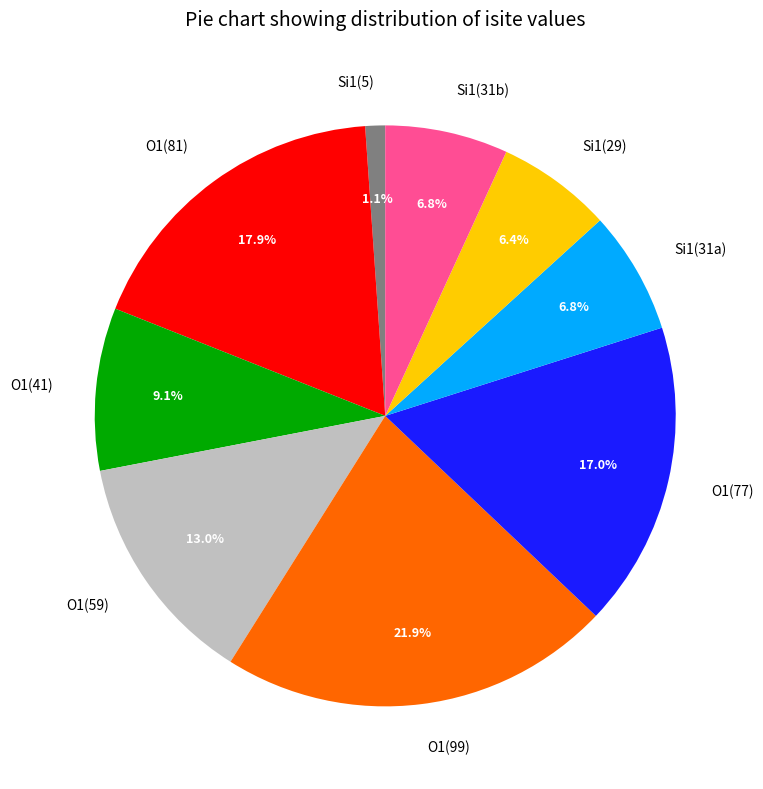

Is there any slice that represents more than half of the pie?

No